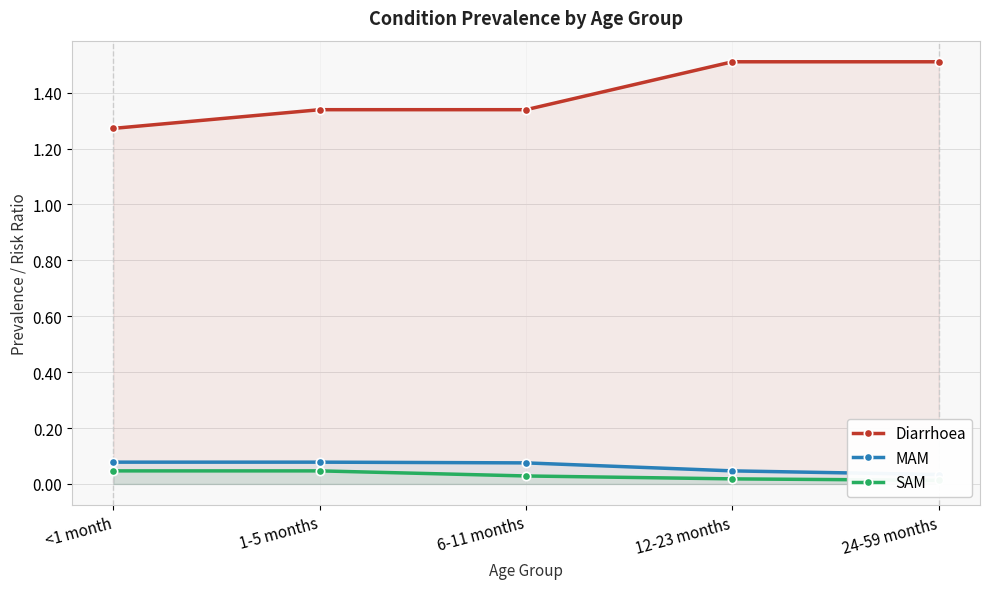

Reading left to right, transcribe all the data shown in this chart.

Diarrhoea: 1.3	1.3	1.3	1.5	1.5
MAM: 0.1	0.1	0.1	0.0	0.0
SAM: 0.0	0.0	0.0	0.0	0.0